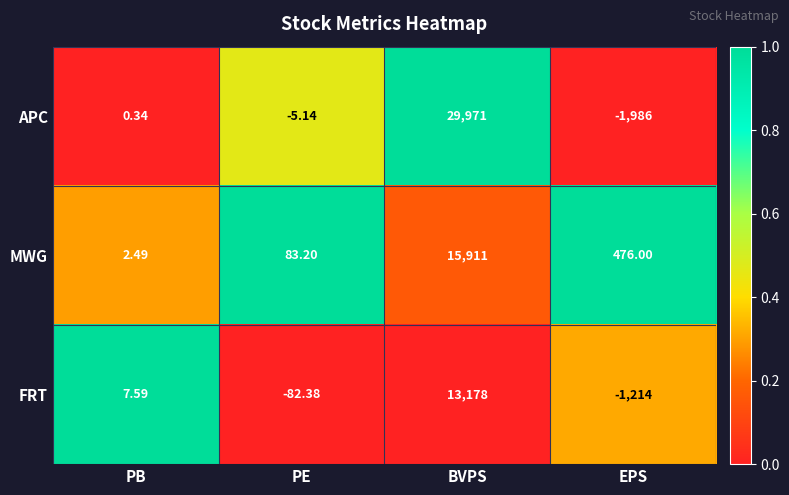

List the labels in order of MWG value, largest first.

BVPS, EPS, PE, PB